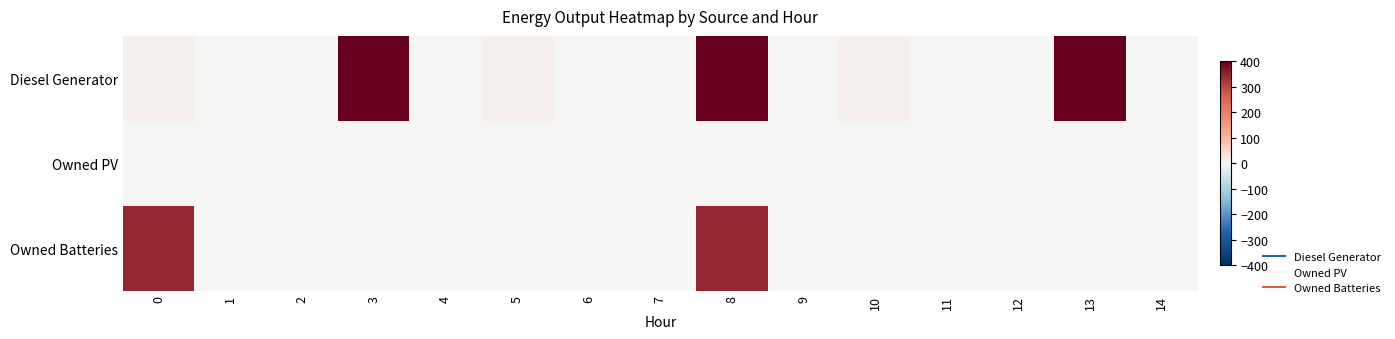

Which category has the highest value across all series?

3